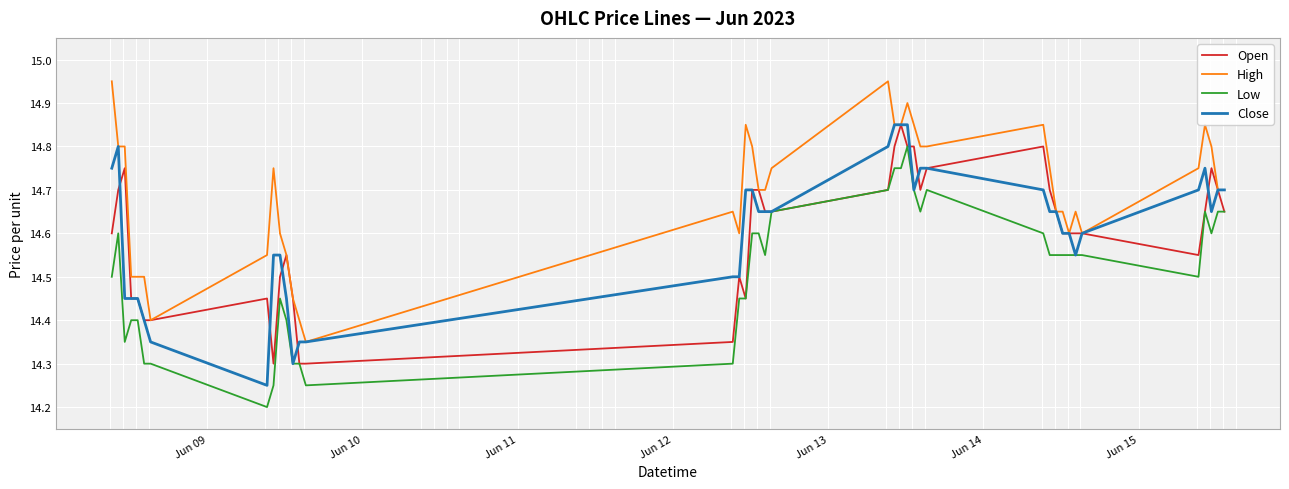

True or false: Low and High cross at least once.

False